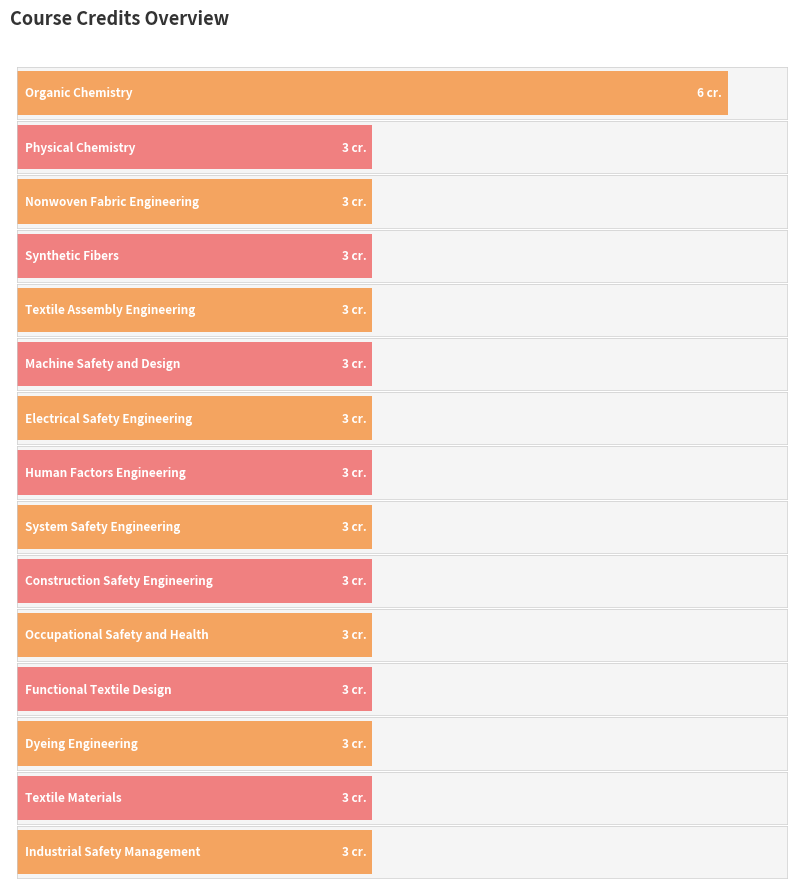

Is it true that the value at Industrial Safety Management is 3?

True